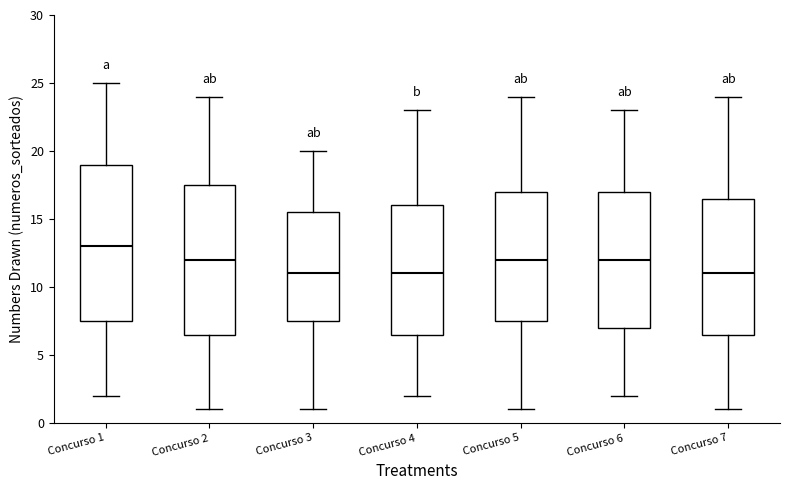

Which box's median line is the highest?

Concurso 1